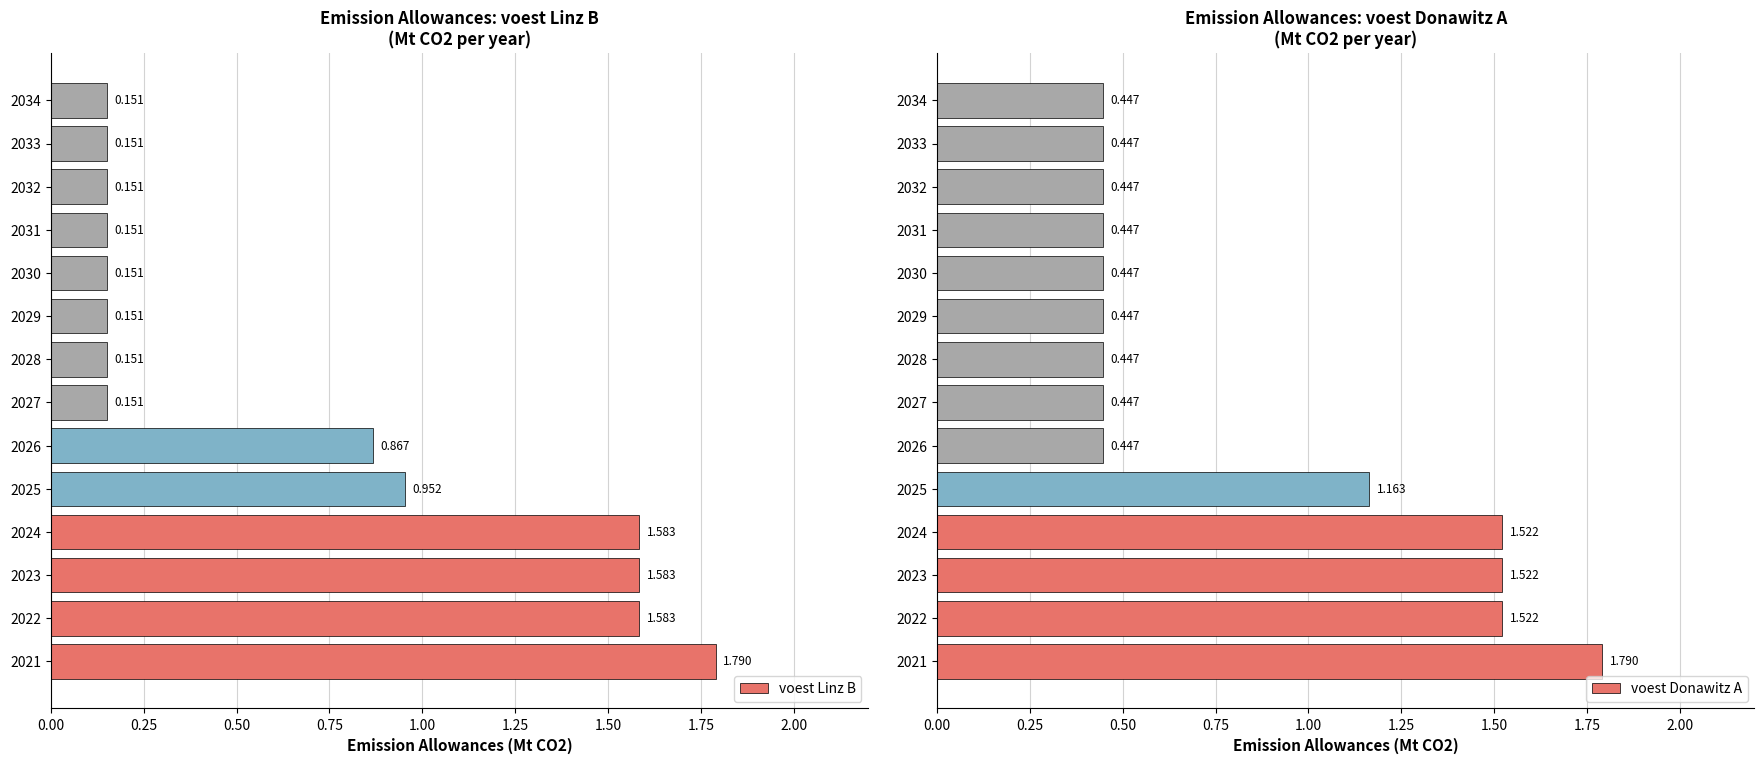

What is the difference between the highest and lowest values at 2023?

0.1